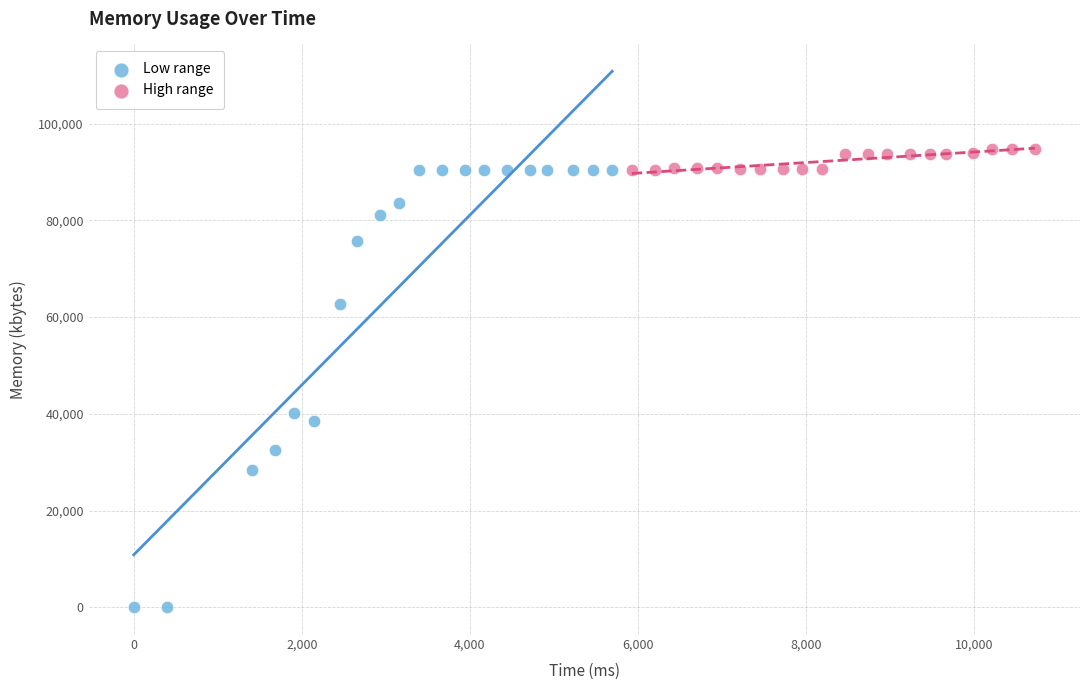

Which series has the largest Y range (max minus min)?

Low range